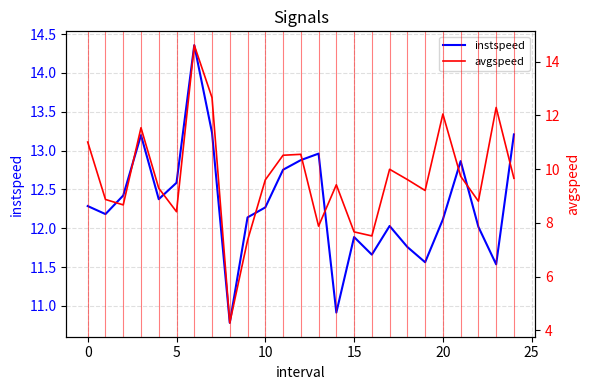

How many lines are shown in the chart?

2